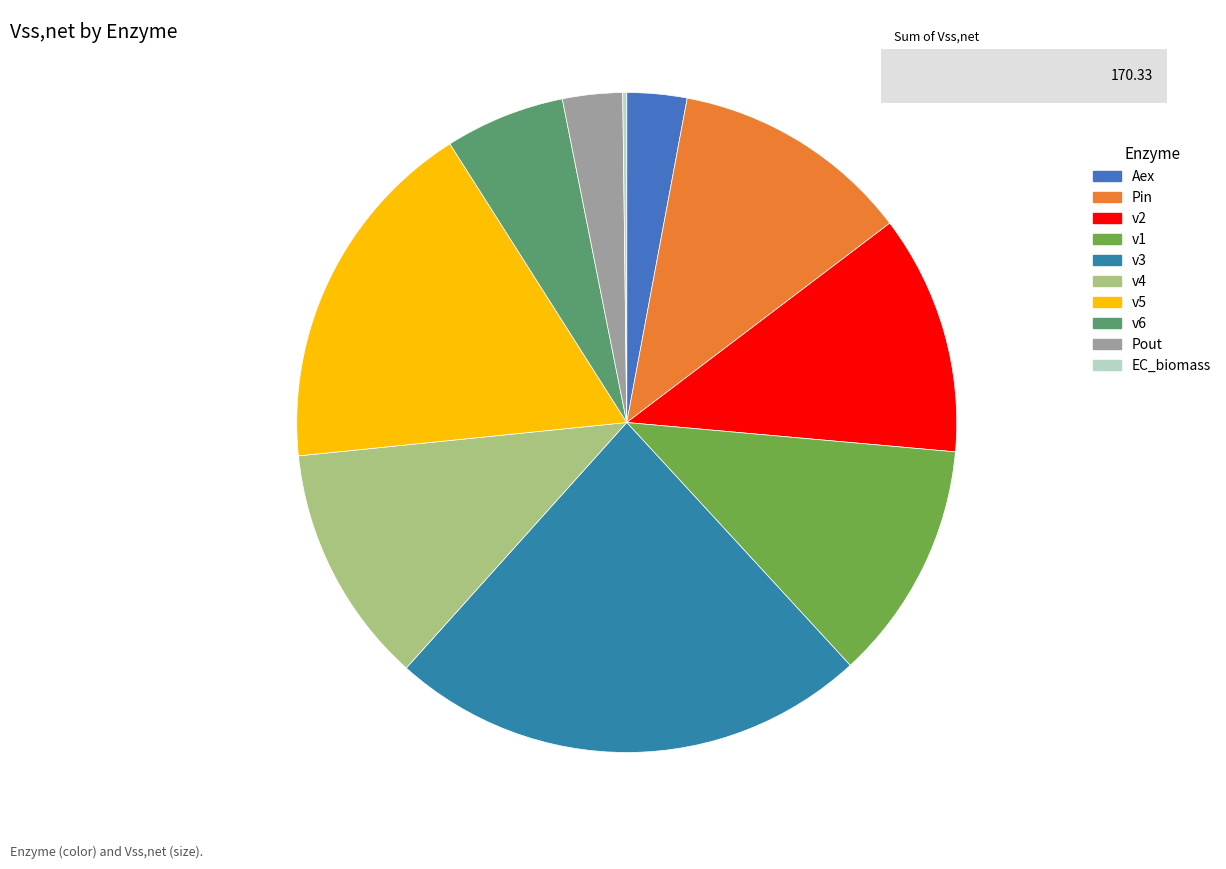

Which category has the biggest portion of the pie?

v3